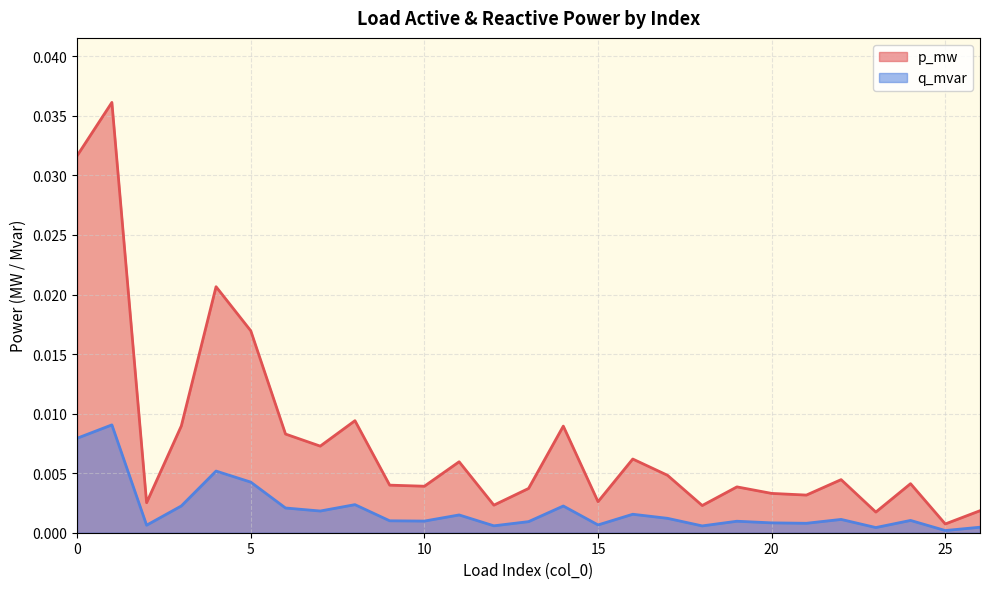

Rank the series by their average value, from highest to lowest.

p_mw, q_mvar